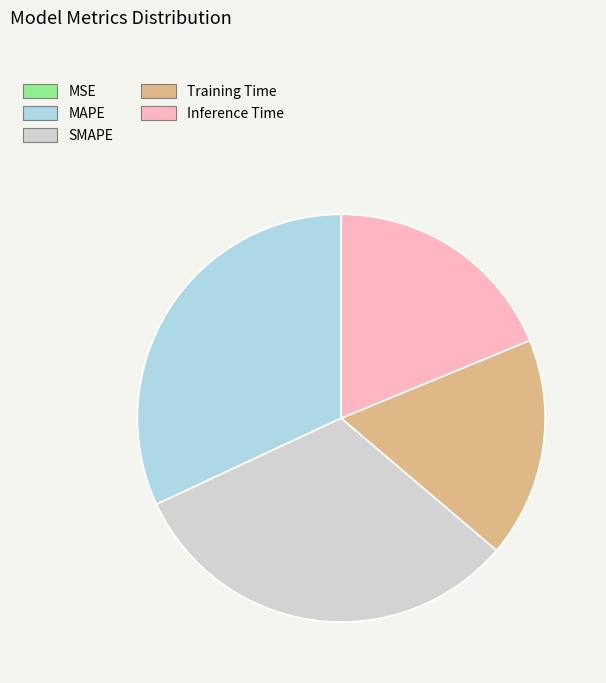

The Inference Time slice represents 9% of the pie. True or false?

False